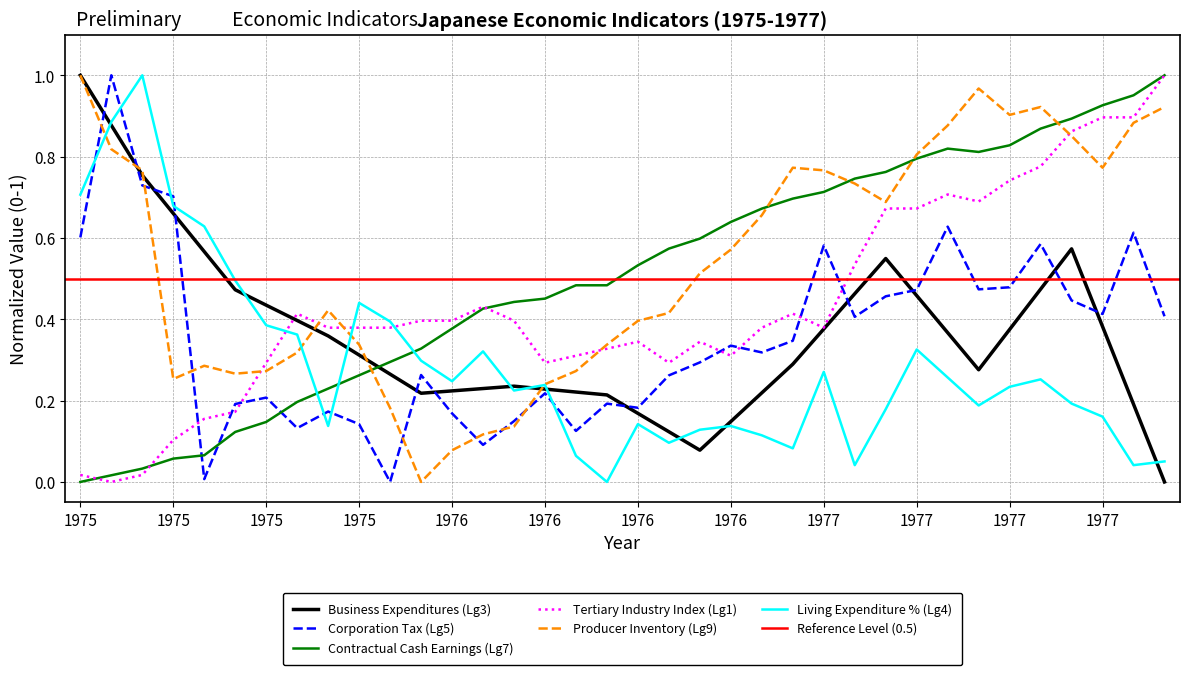

True or false: Contractual Cash Earnings (Lg7) and Corporation Tax (Lg5) cross at least once.

True